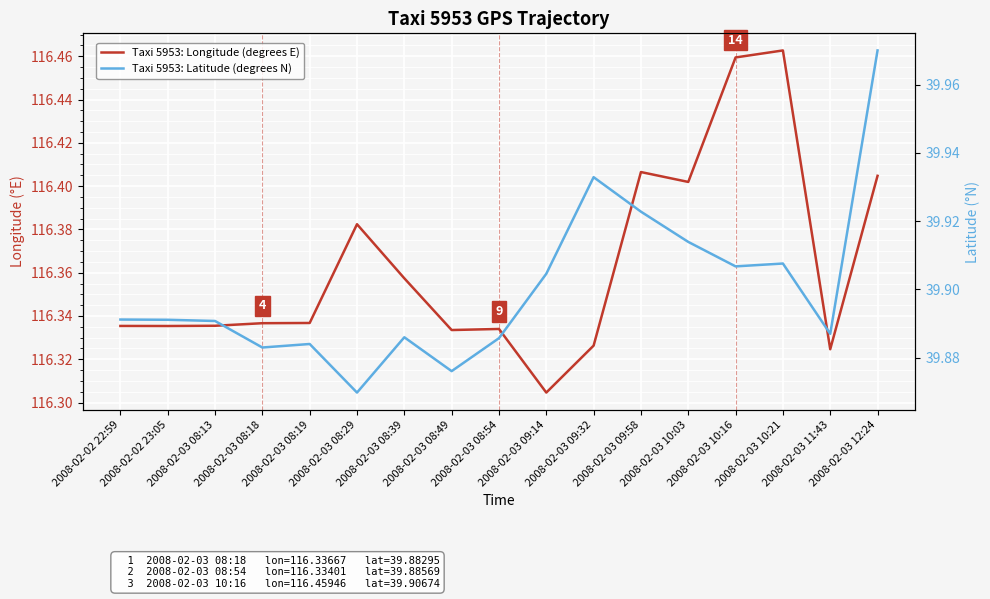

True or false: Taxi 5953: Latitude (degrees N) has more than 2 interior local peaks.

True